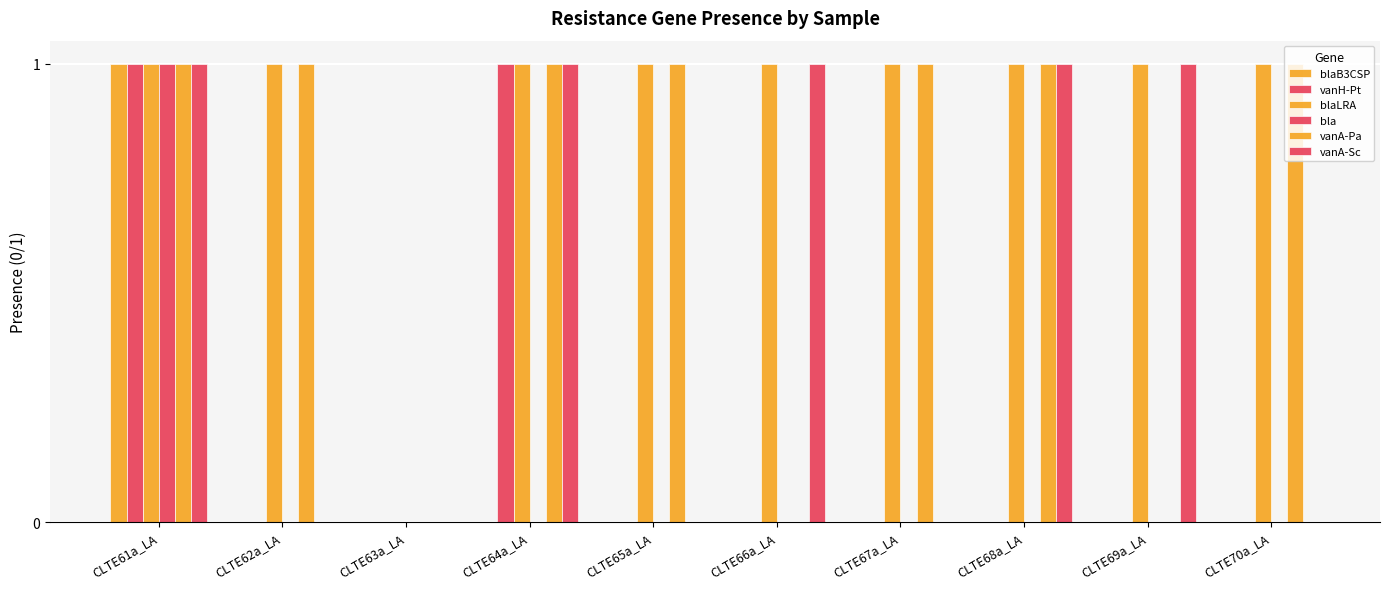

Which category has the highest value in the blaB3CSP series?

CLTE61a_LA